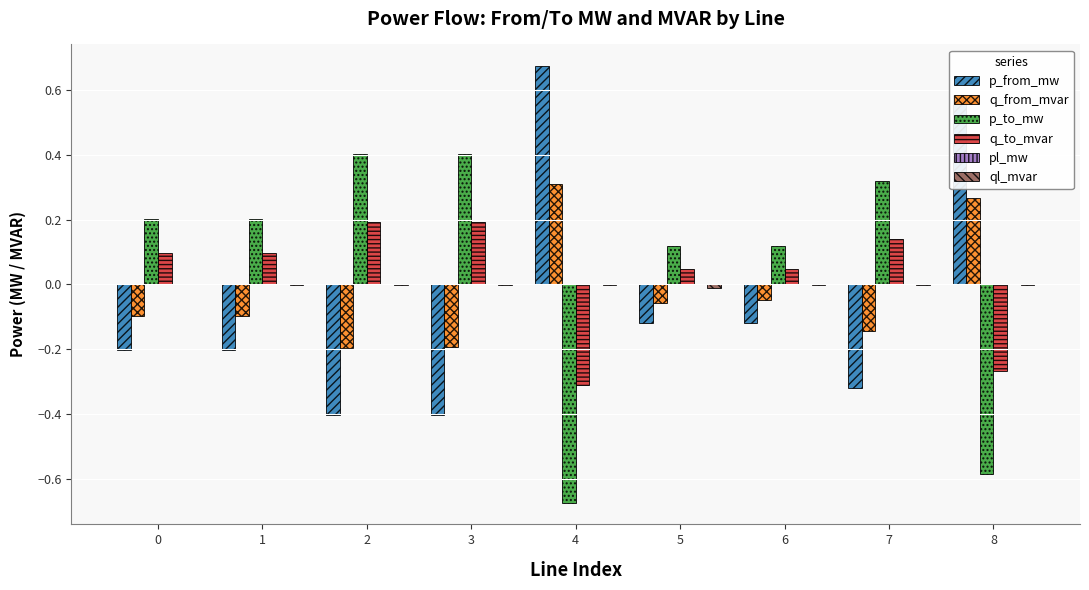

Is it true that p_to_mw equals 0.4 at 2?

True